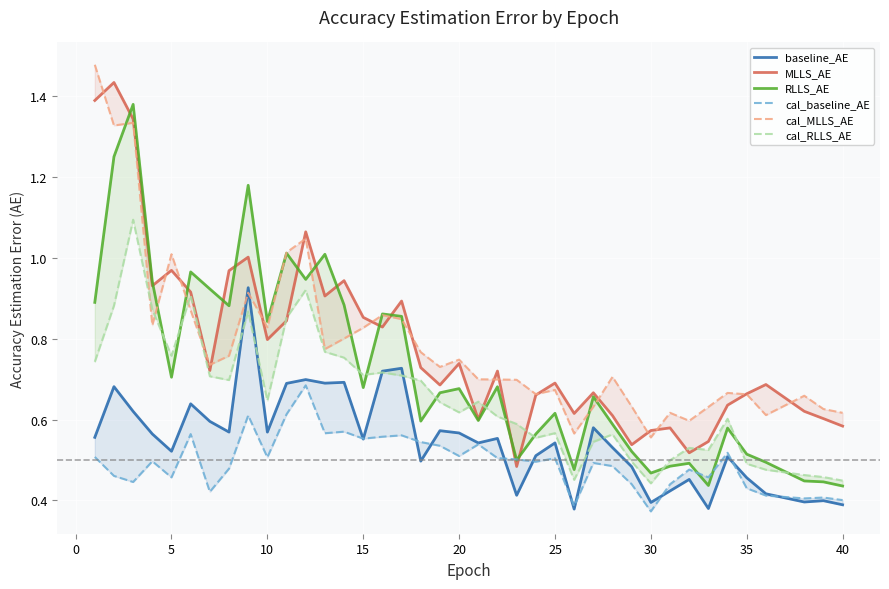

True or false: MLLS_AE has more than 0 interior local peaks.

True